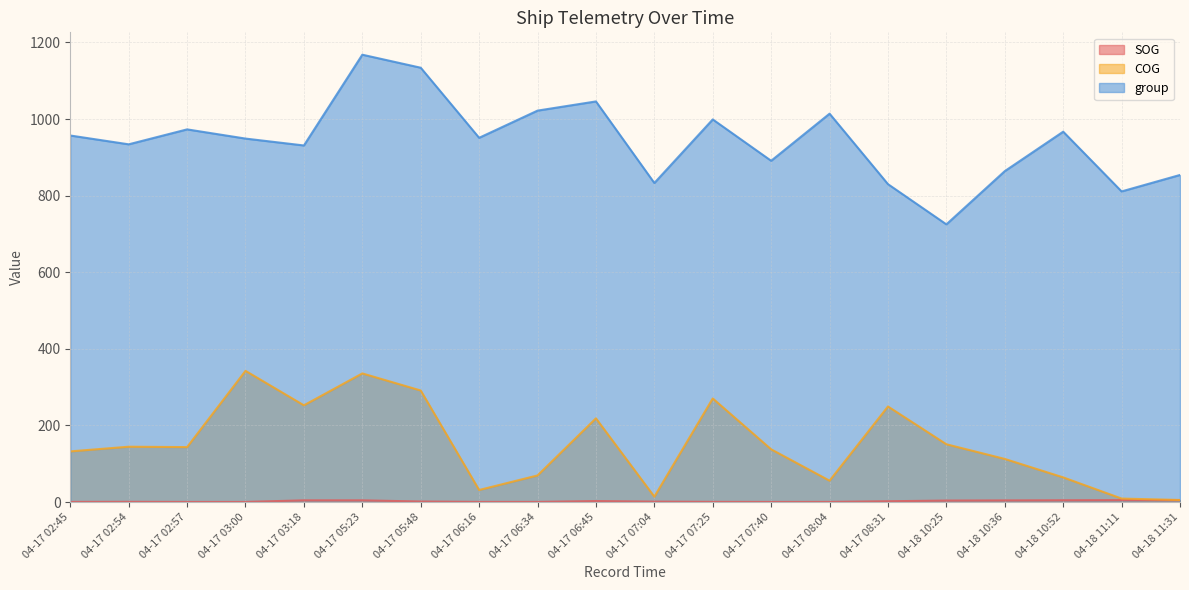

What is the label of the 6th point from the right?

04-17 08:31